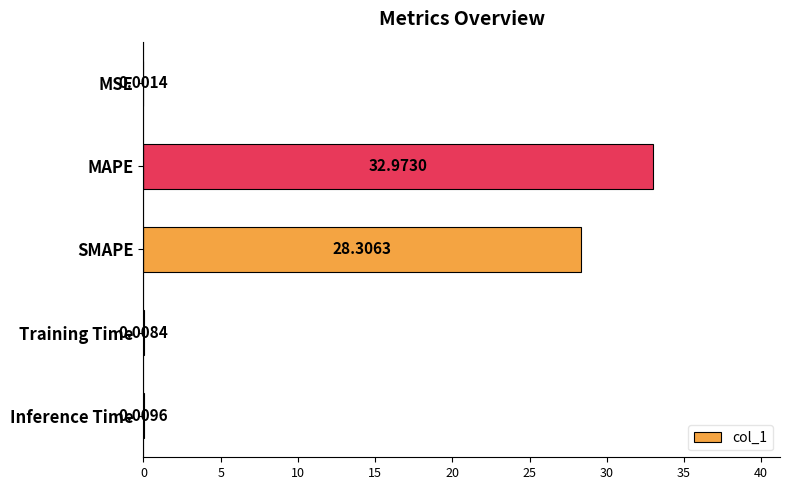

Between MSE and Inference Time, which is larger?

Inference Time